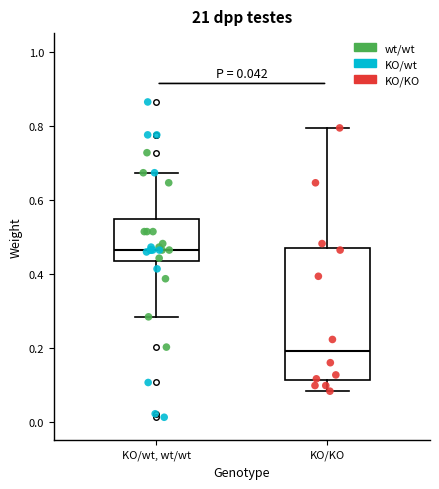

Comparing the boxes themselves (not the whiskers), which one is the tallest?

KO/KO